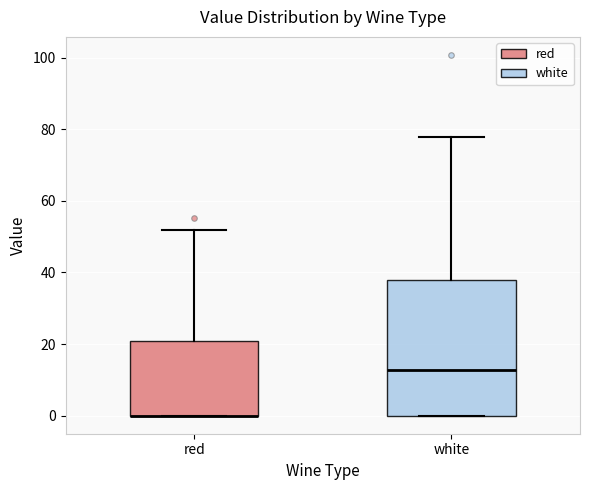

Reading left to right, read every box against the y-axis: the position of its median line, the range the box covers, and the ends of its whiskers. The values are not printed on the chart, so give them approximately, as read against the axis.

red: median 0 (drawn on the box's lower edge), box 0 to 20, whiskers 0 to 52
white: median 12, box 0 to 38, whiskers 0 to 78